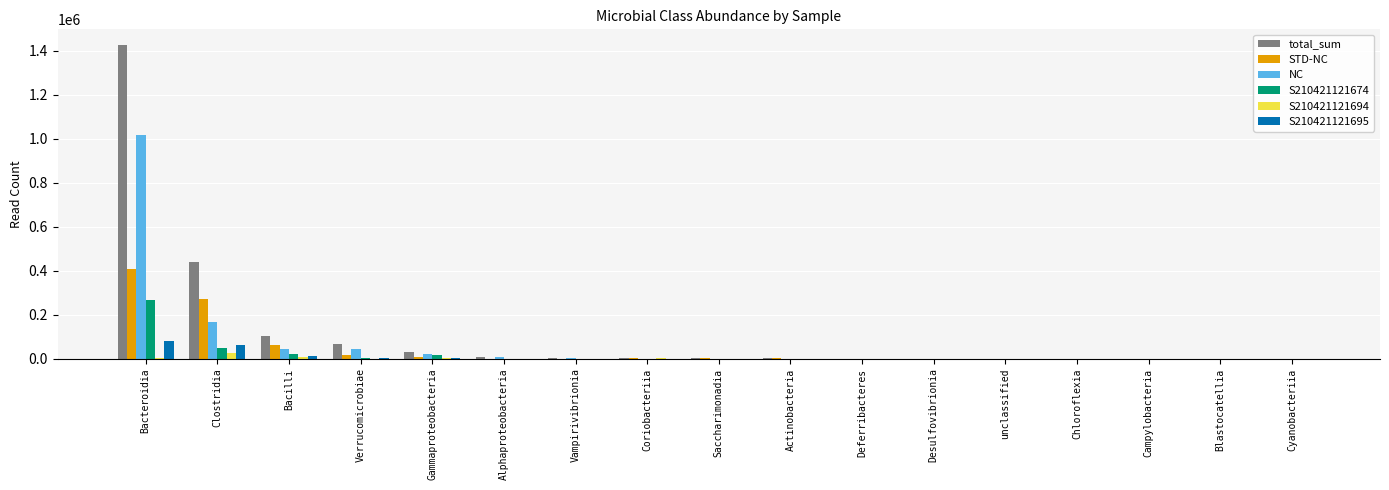

Where is total_sum nearest to the value 713143?

Clostridia